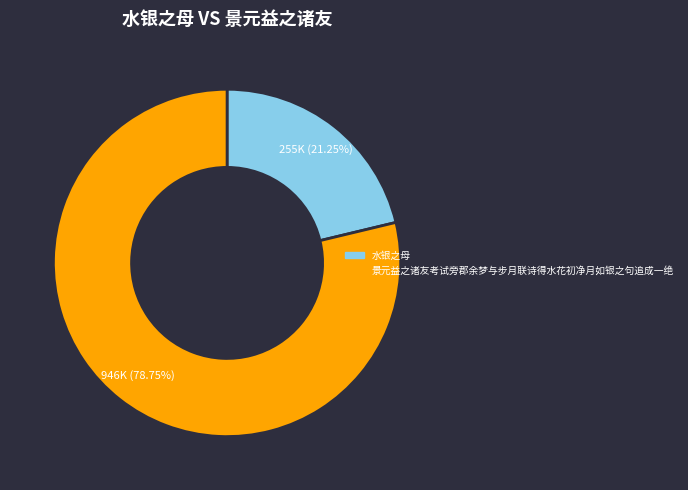

Is the sum of 景元益之诸友考试旁郡余梦与步月联诗得水花初净月如银之句追成一绝 and 水银之母 greater than half?

Yes